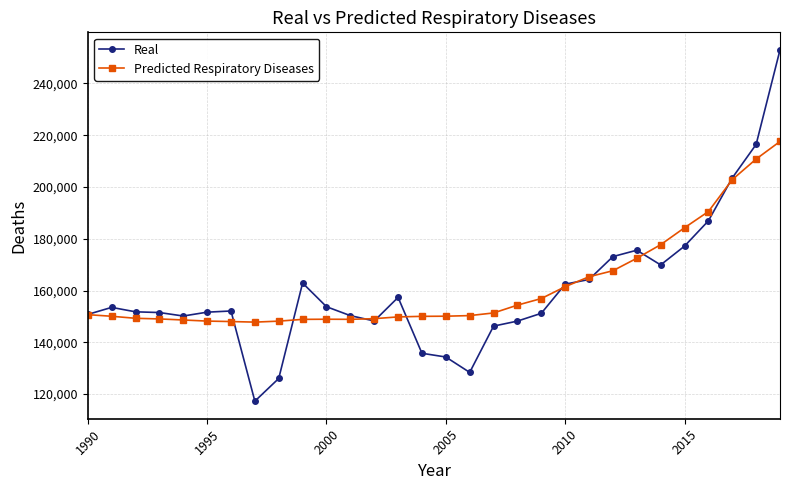

List the series in order of their peak value, highest first.

Real, Predicted Respiratory Diseases